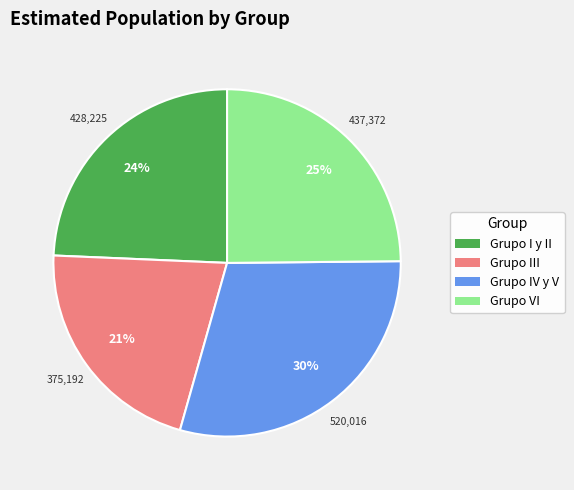

Do Grupo III and Grupo IV y V together represent more than half of the pie?

Yes